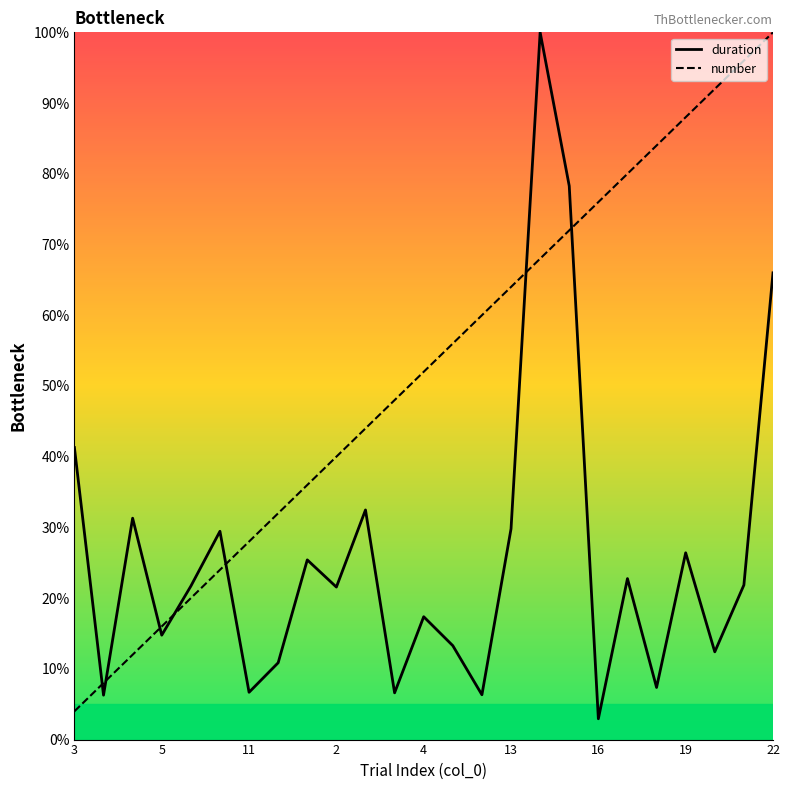

How many distinct data groups are displayed?

2